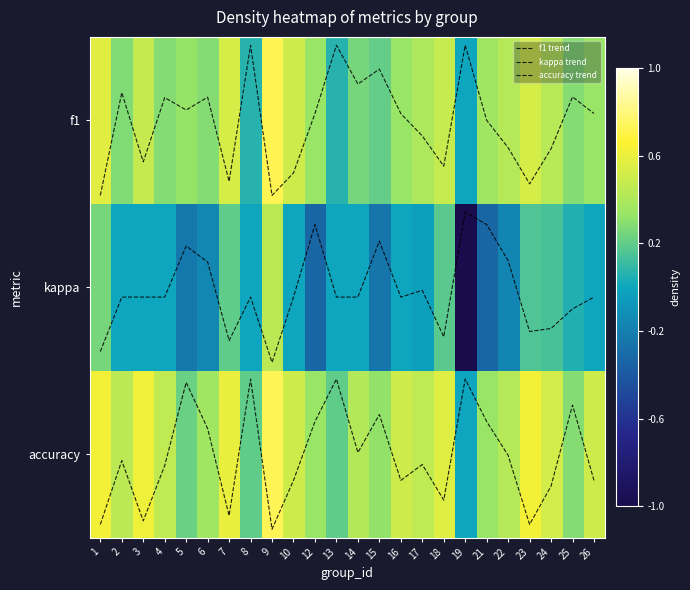

At which category is the sum across all series the highest?

9